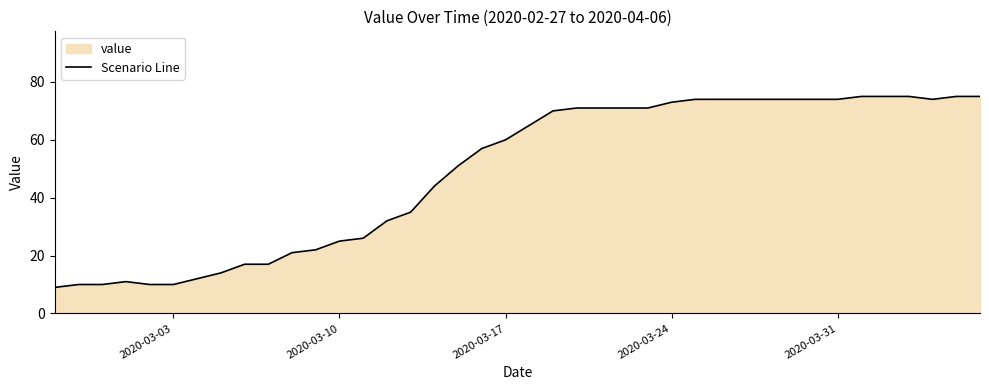

What is the minimum value shown in the chart?

9